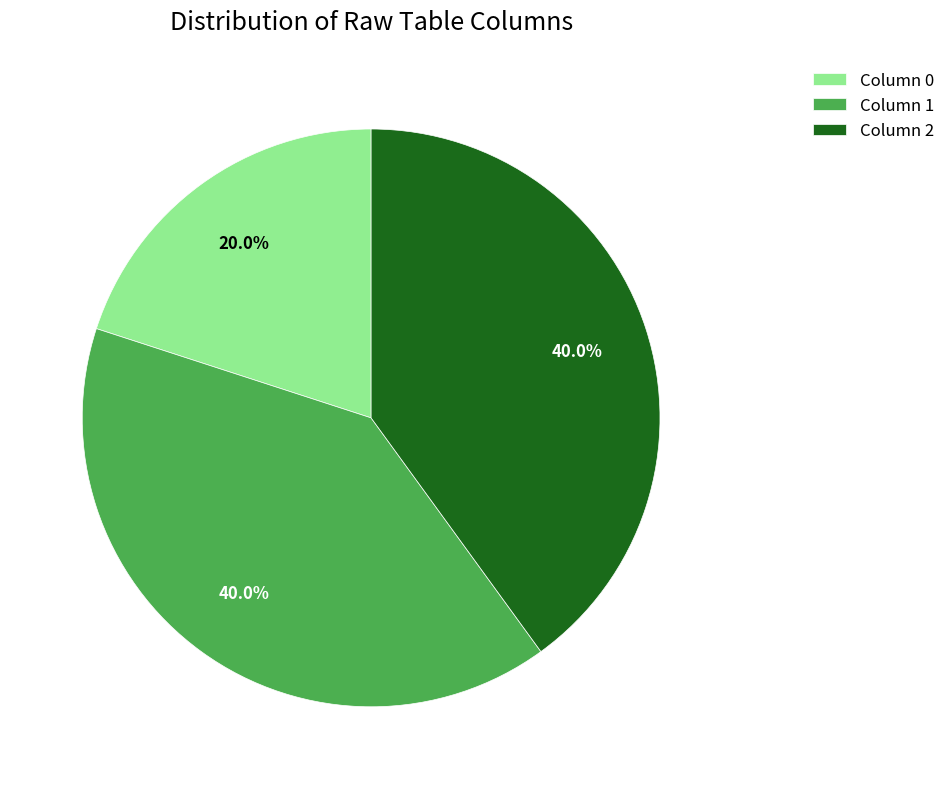

Is there a majority slice in this chart?

No